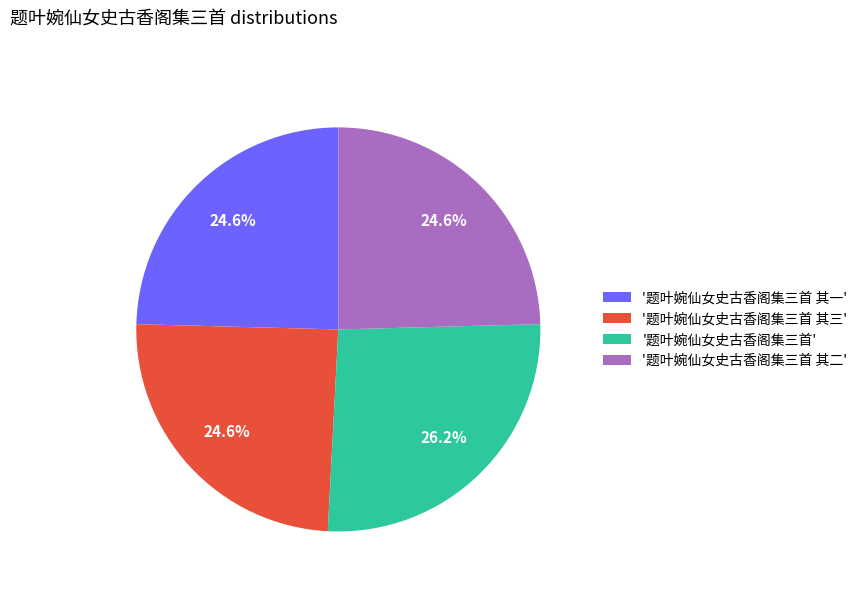

What percentage do '题叶婉仙女史古香阁集三首 其一' and '题叶婉仙女史古香阁集三首 其三' together represent?

49.2%